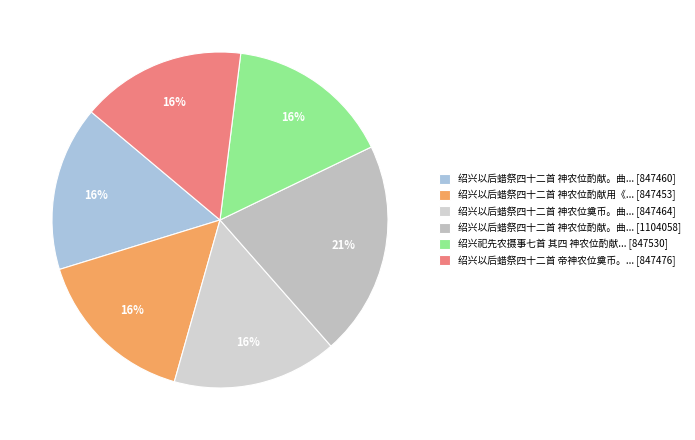

How many slices are in this pie chart?

6